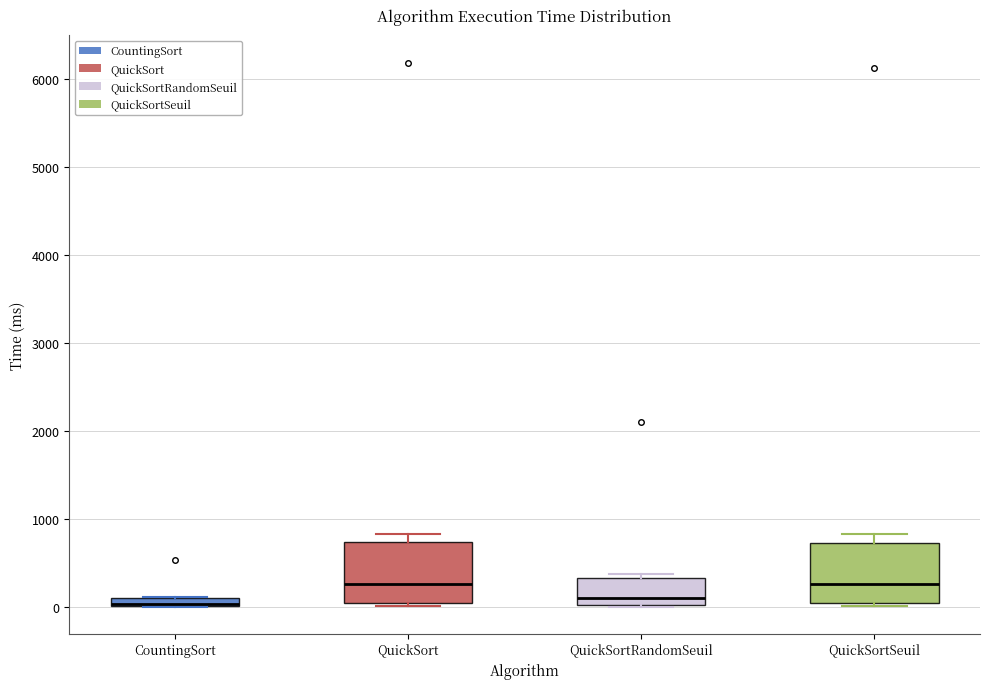

Where does the median line of the box for QuickSort sit on the y-axis? The values are not printed on the chart, so give them approximately, as read against the axis.

300